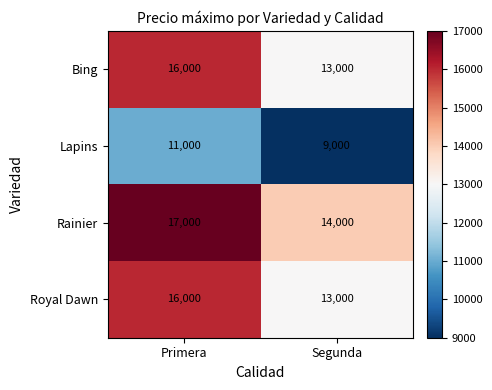

What is the difference between the highest and lowest values at Segunda?

5000